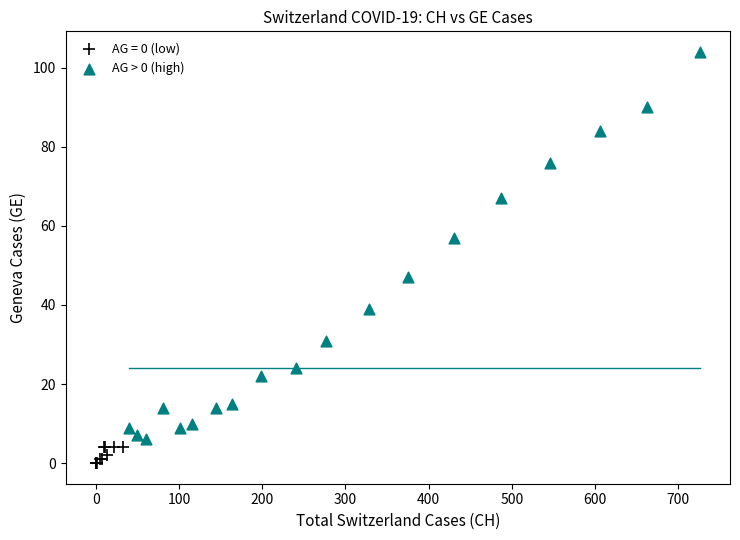

Which series has the widest spread of Y values?

AG > 0 (high)